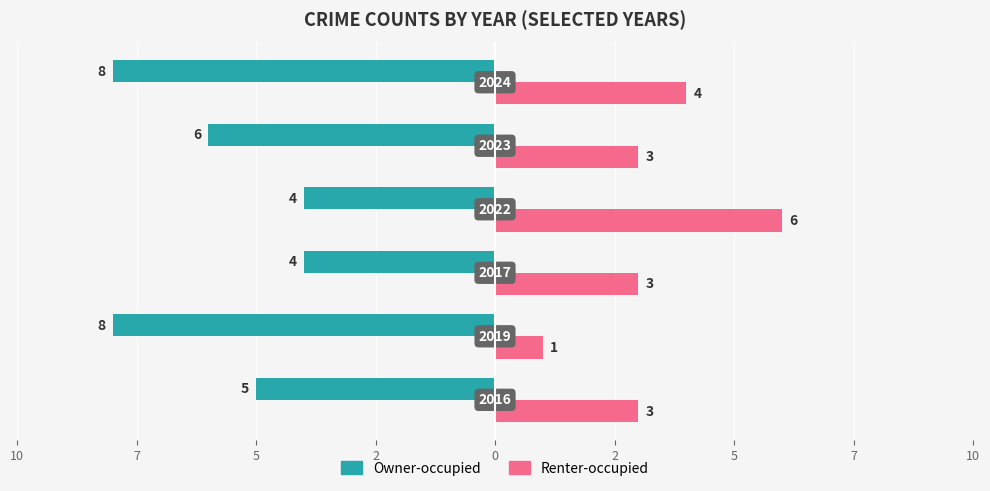

What are all the series names shown in the legend?

Owner-occupied, Renter-occupied